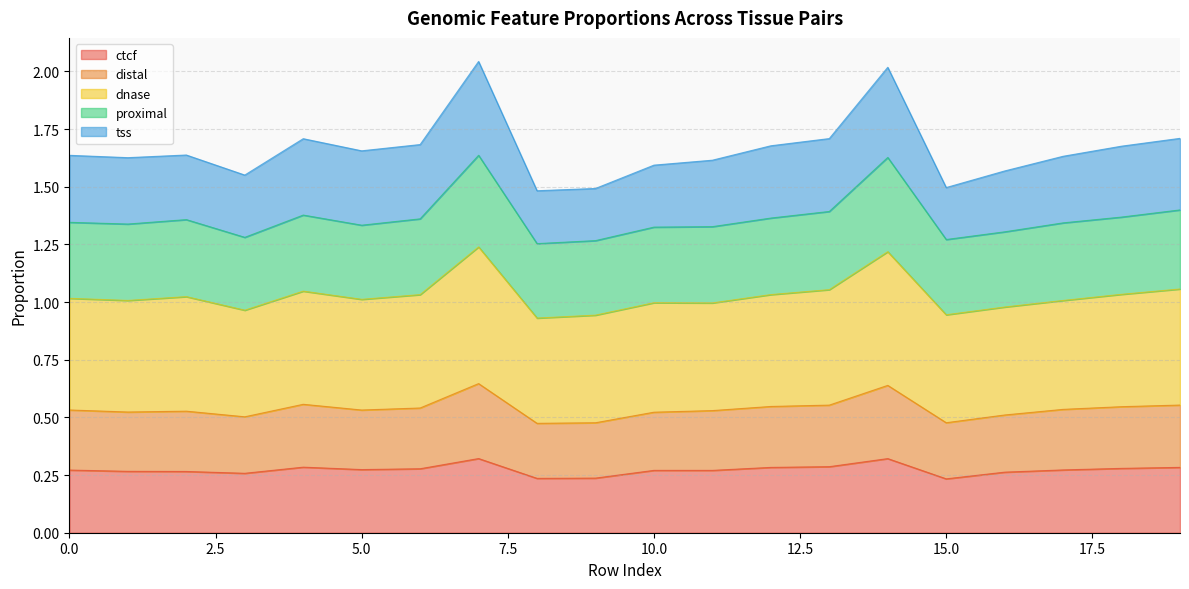

True or false: ctcf has a value of 0.2 at 15.

True